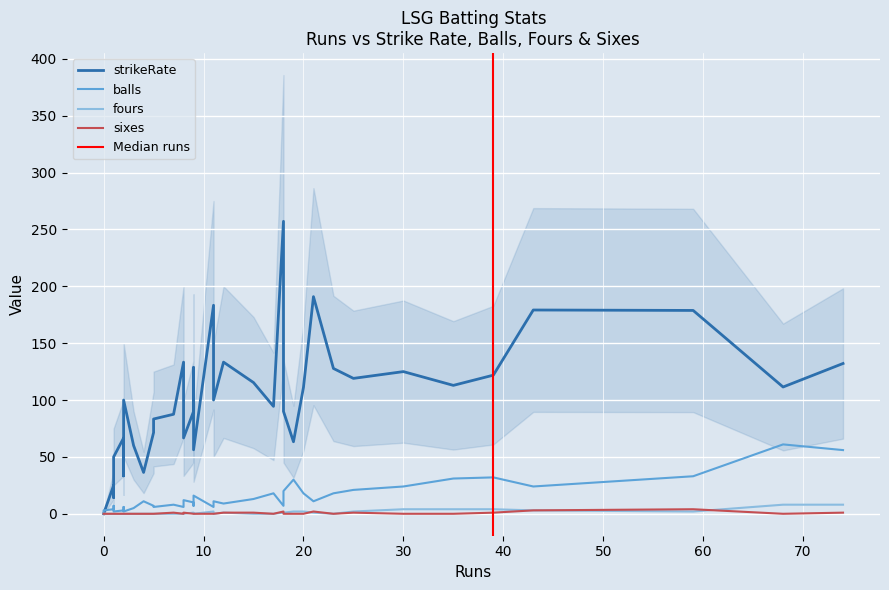

True or false: sixes has a value of 0.3 at 36.

False